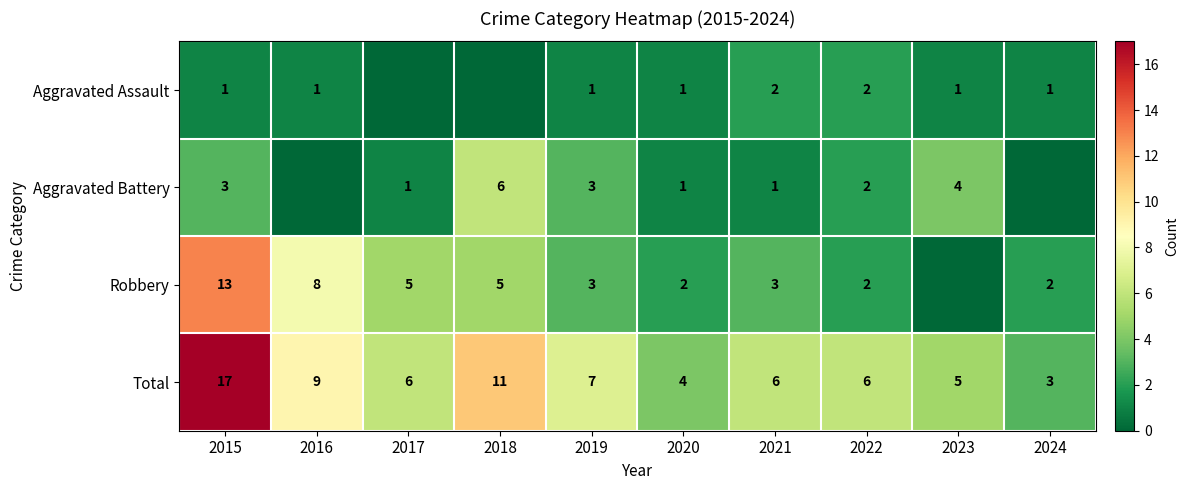

Is the value of Aggravated Assault at 2024 greater than the value of Aggravated Battery at 2018?

No